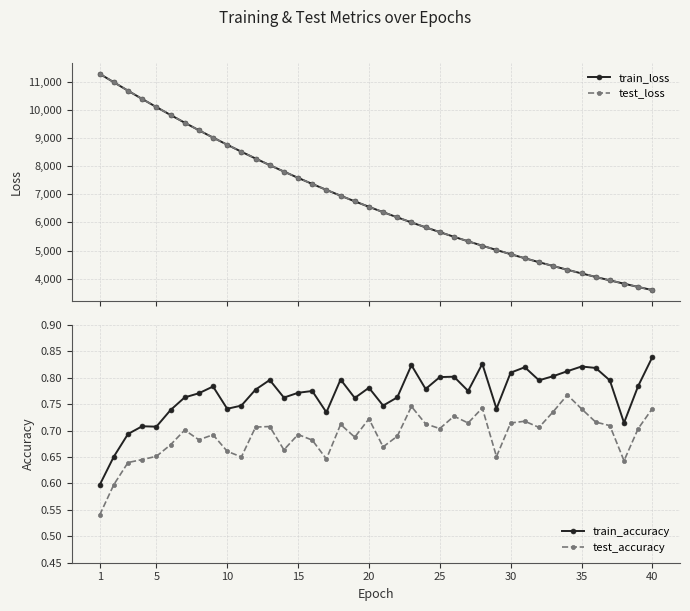

True or false: test_loss has more than 2 interior local peaks.

False